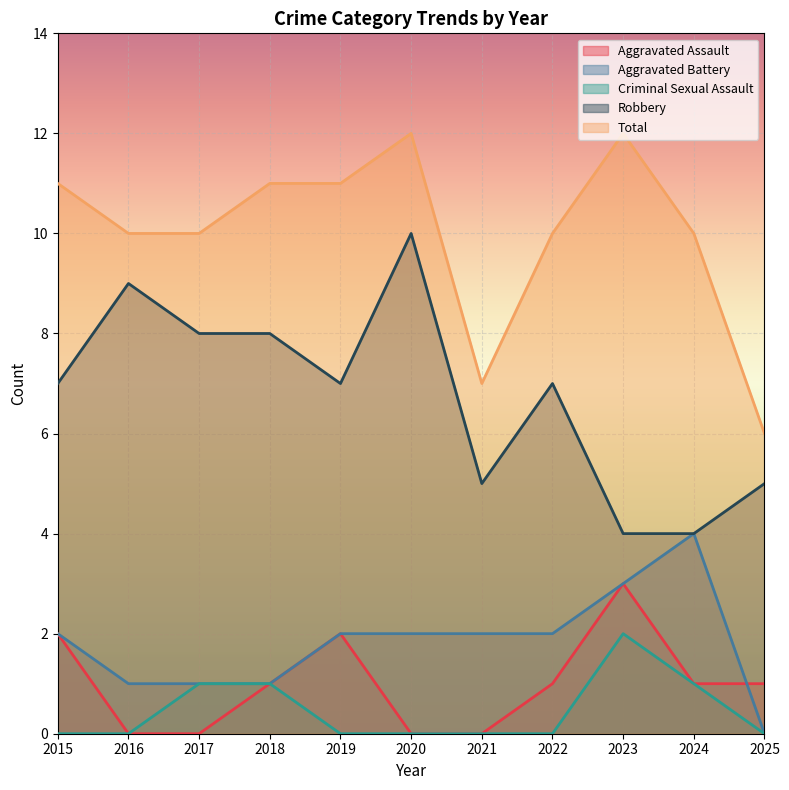

What is the difference between the second highest and second lowest values in the Total series?

5